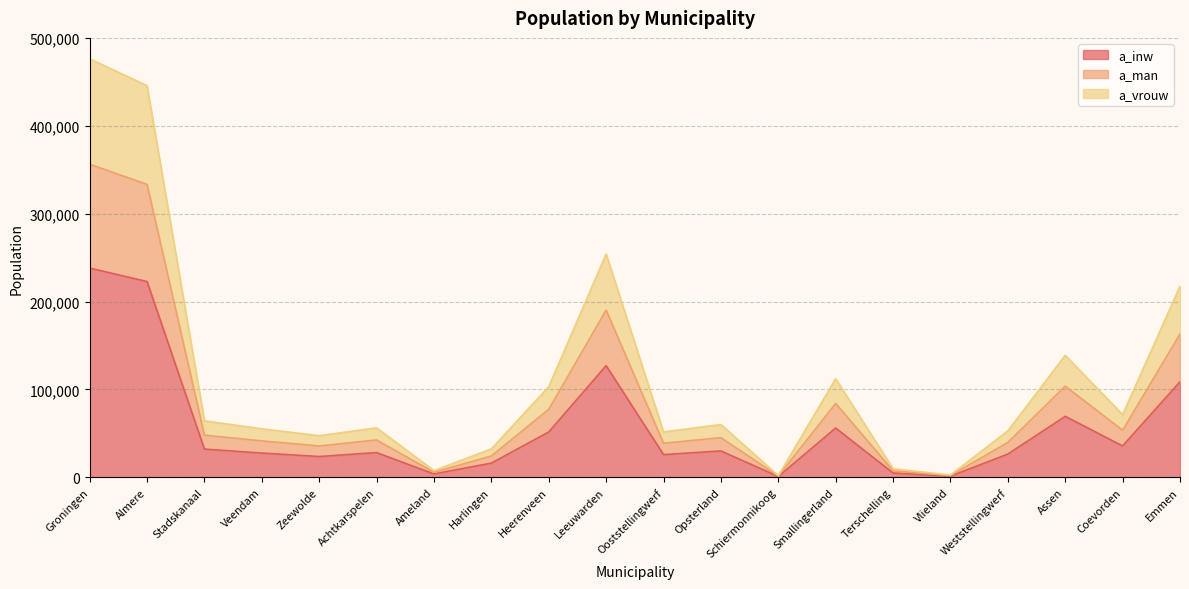

True or false: a_vrouw and a_man intersect in this chart.

False